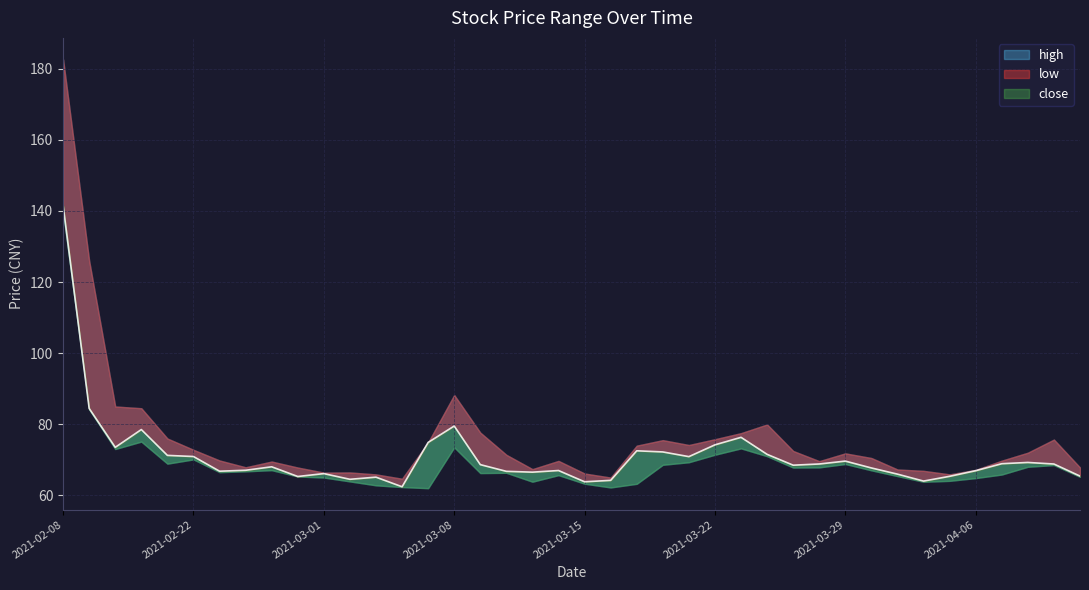

Is the value of high at 2021-03-26 greater than the value of low at 2021-04-01?

Yes